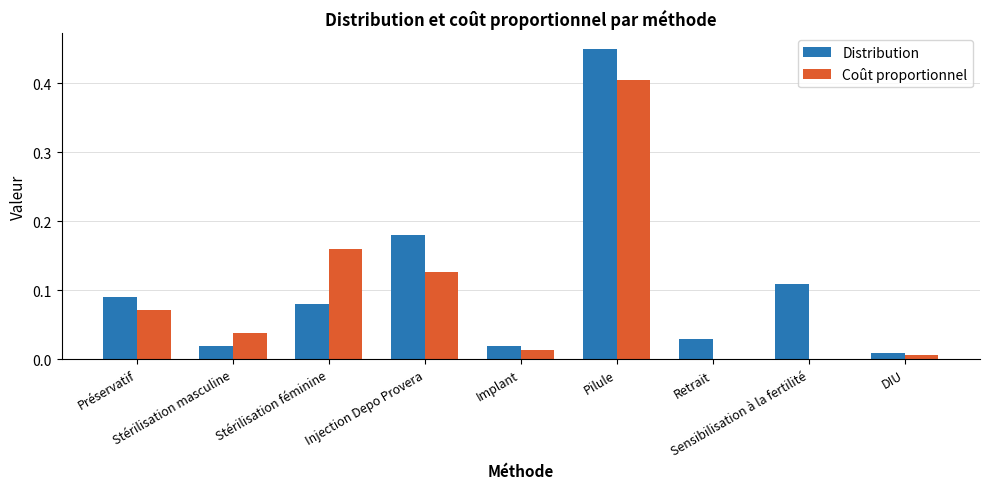

What is the sum of all Distribution values?

1.0